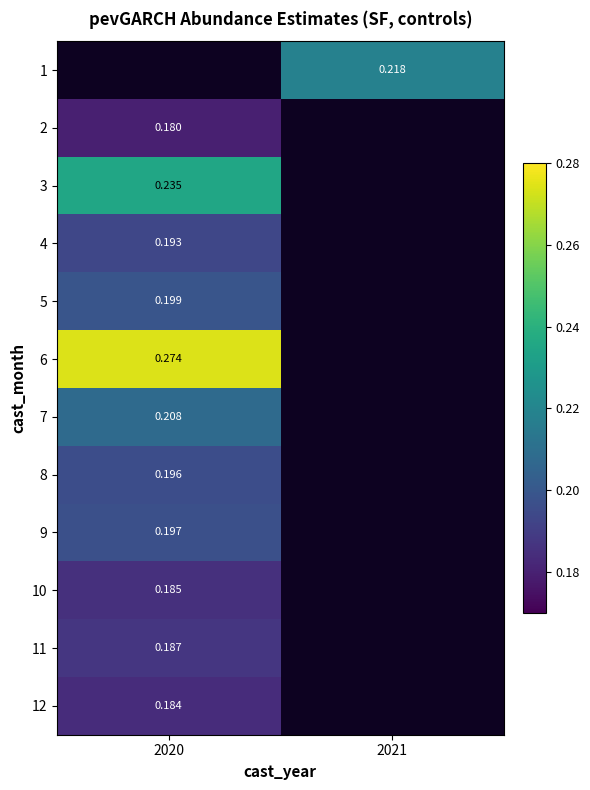

Is the value of 1 at 2021 greater than the value of 11 at 2020?

Yes